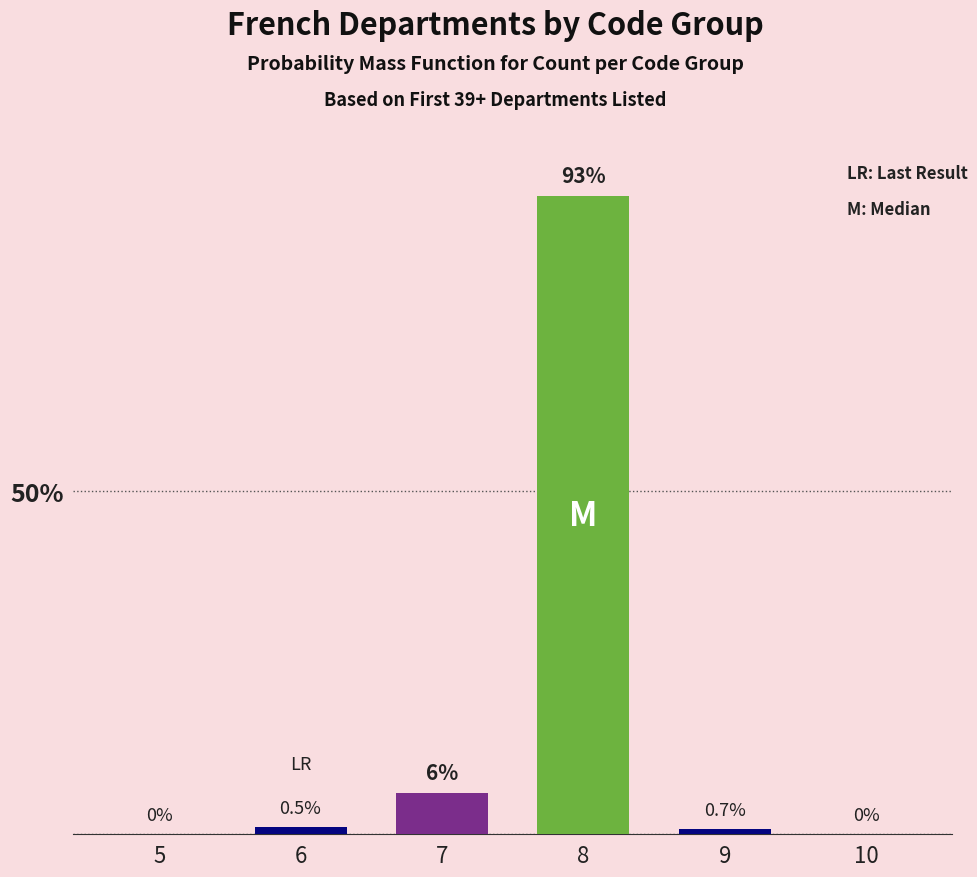

Reading left to right, list all the values displayed in this chart.

5=0.0	6=1.0	7=6.0	8=93.0	9=0.7	10=0.0